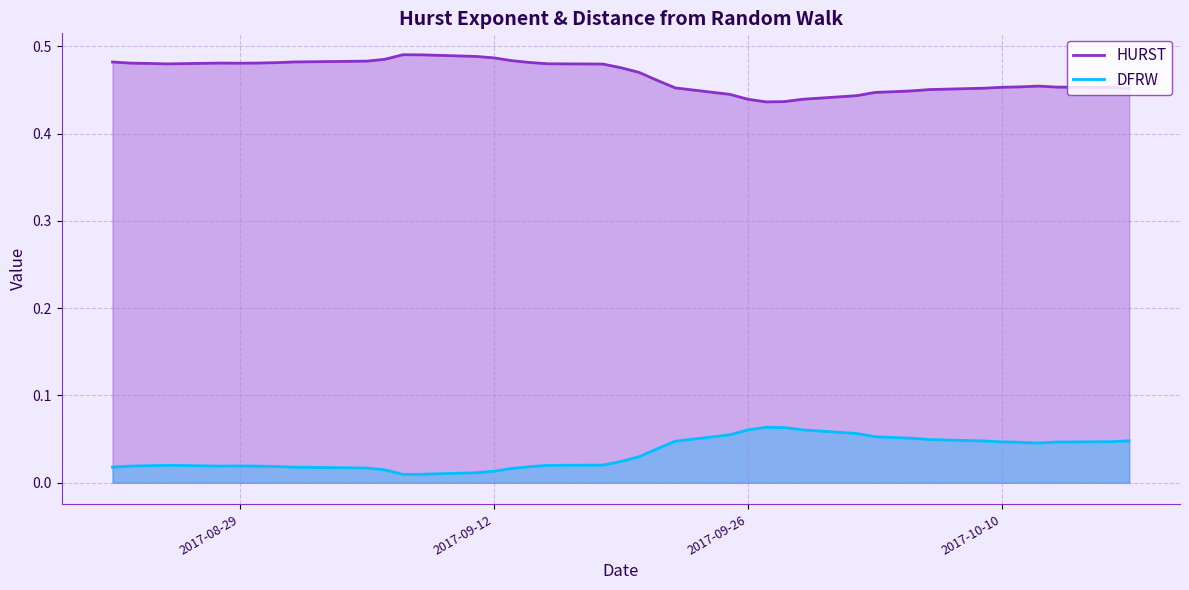

True or false: HURST has a value of 0.3 at 2017-08-29.

False